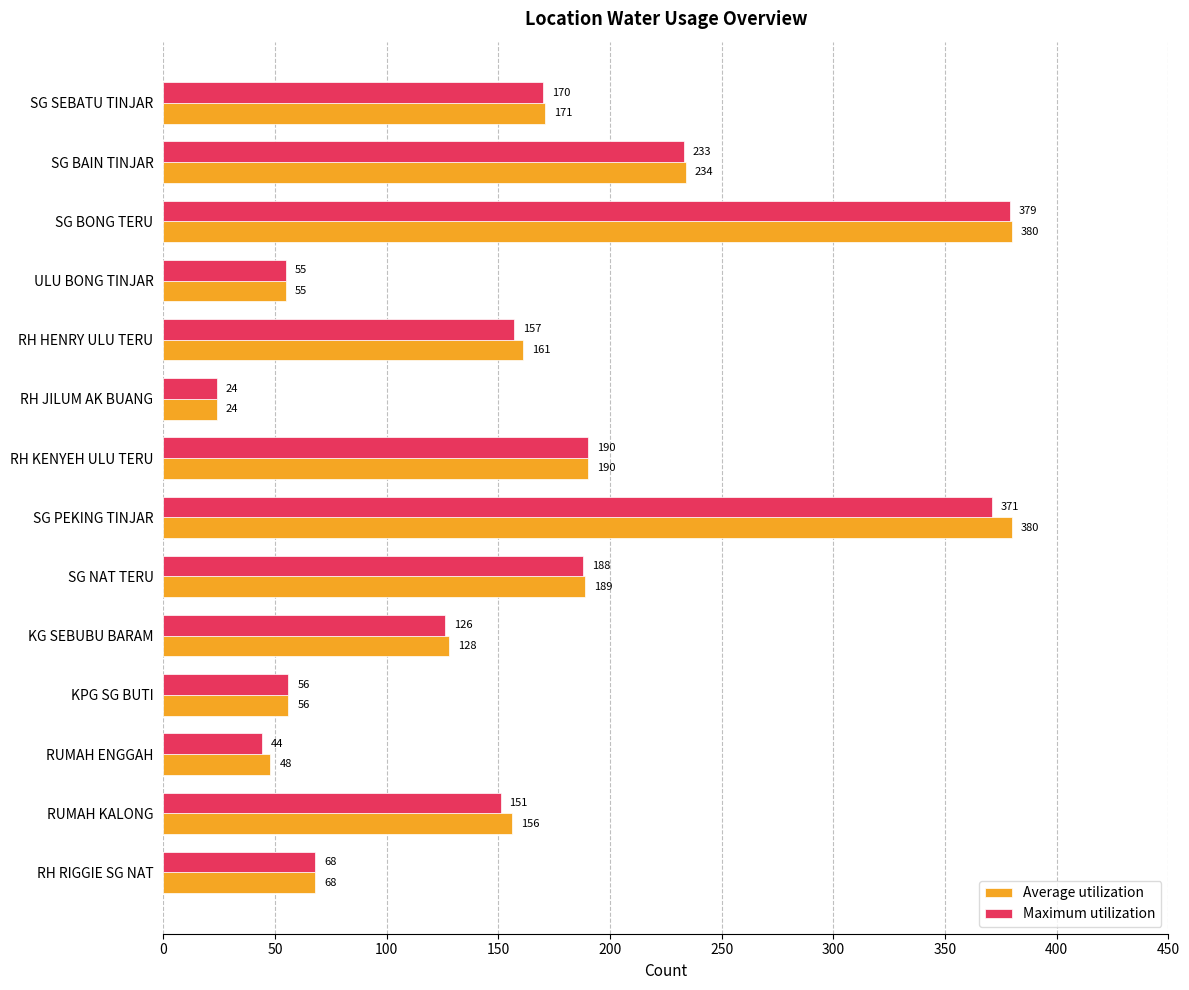

The Average utilization series shows 128 at KG SEBUBU BARAM. True or false?

True